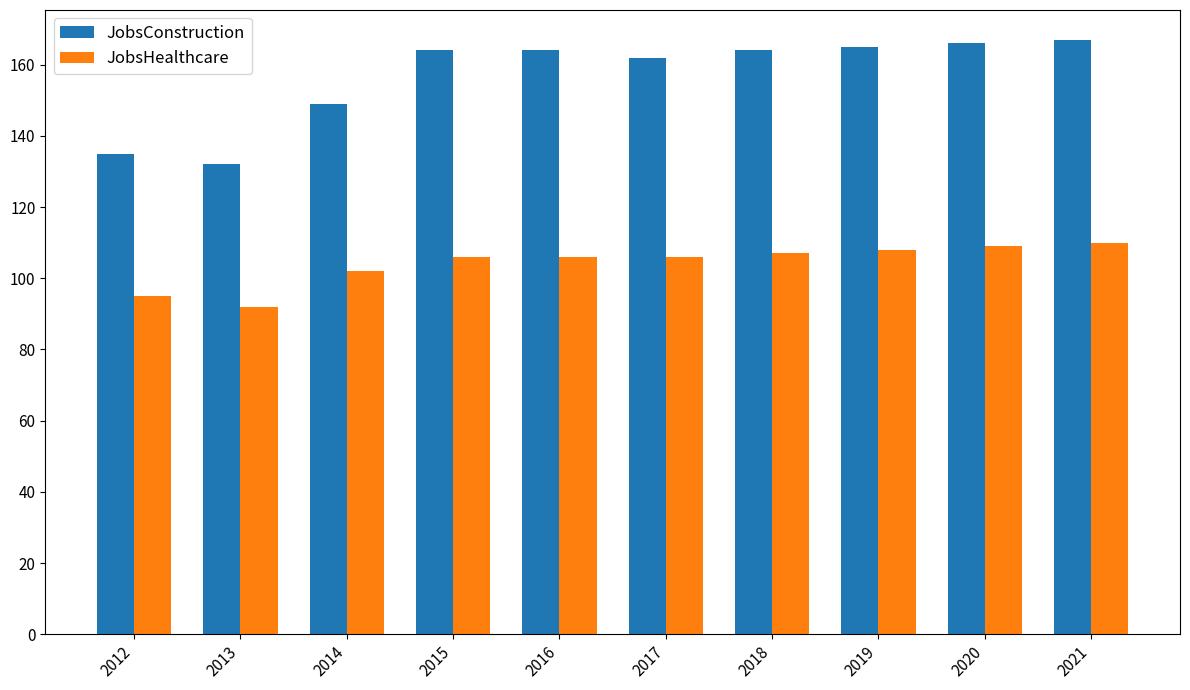

How many distinct data groups are displayed?

2